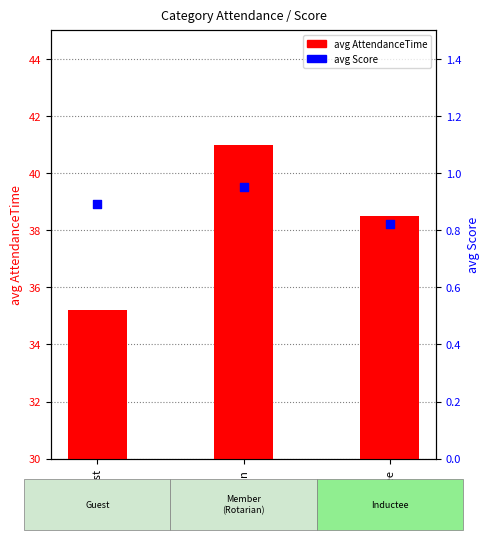

Is the value of avg AttendanceTime at Guest greater than the value of avg Score at Rotarian?

Yes